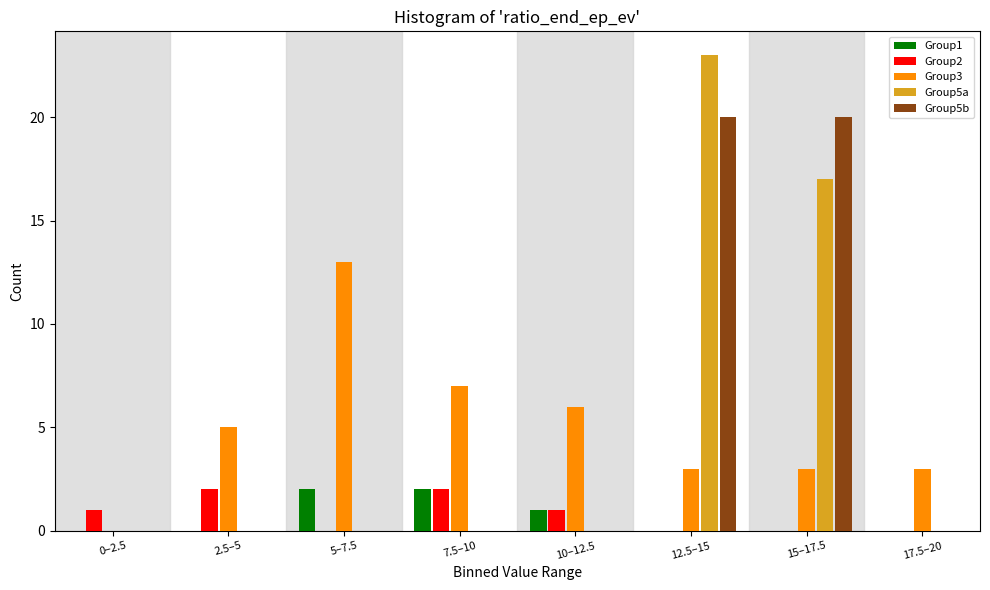

Is the value of Group5a at 12.5–15 greater than the value of Group2 at 7.5–10?

Yes